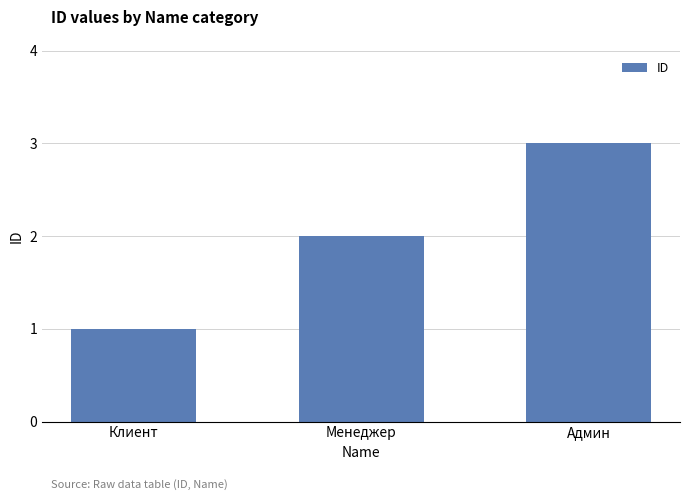

What is the approximate value at Админ?

3